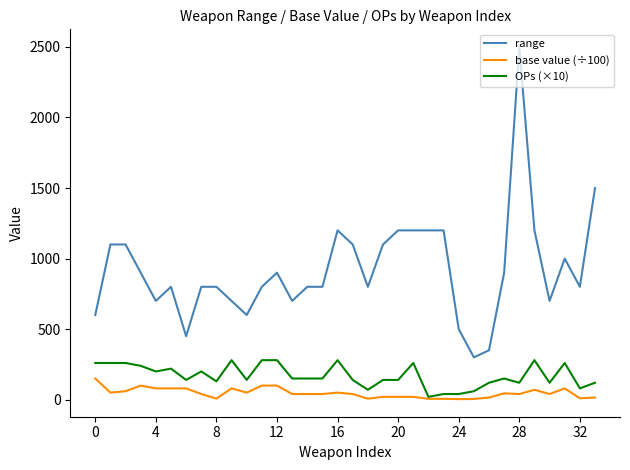

Count the number of categories in the chart.

34